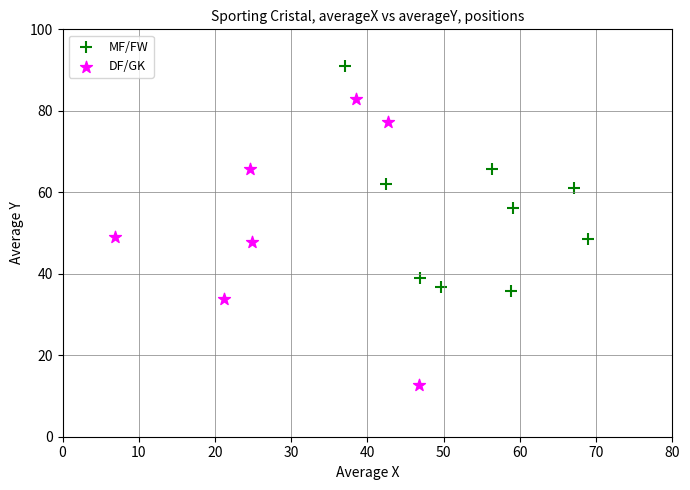

Which series contains the lowest Y value?

DF/GK